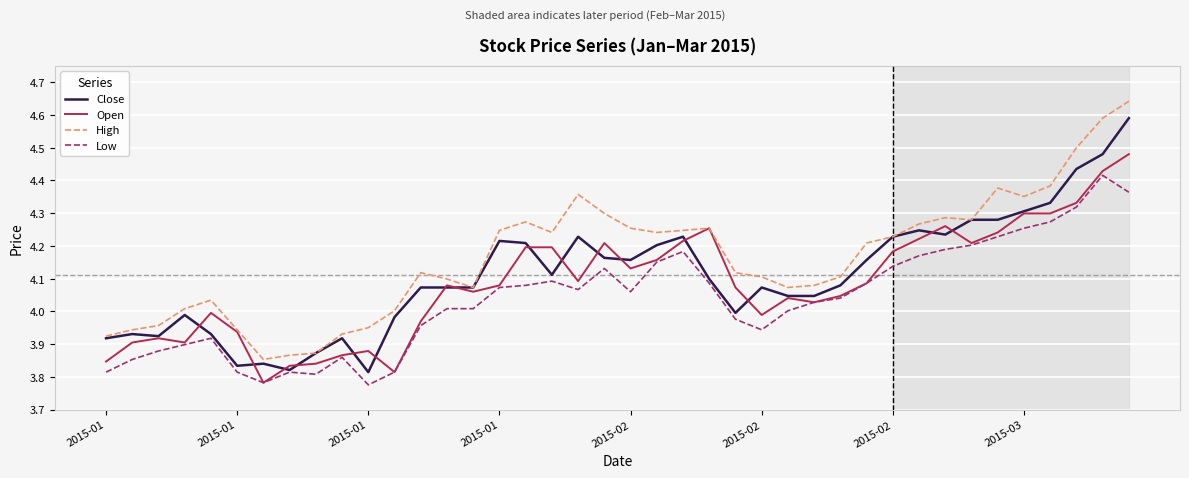

True or false: High and Low intersect in this chart.

False